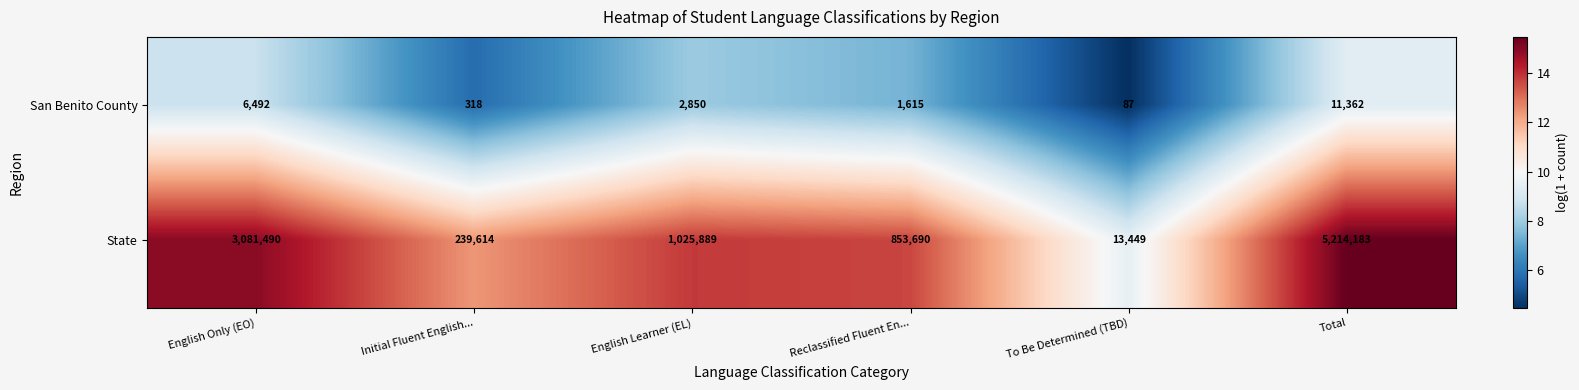

What is the difference between the maximum and second lowest values in the San Benito County series?

11044